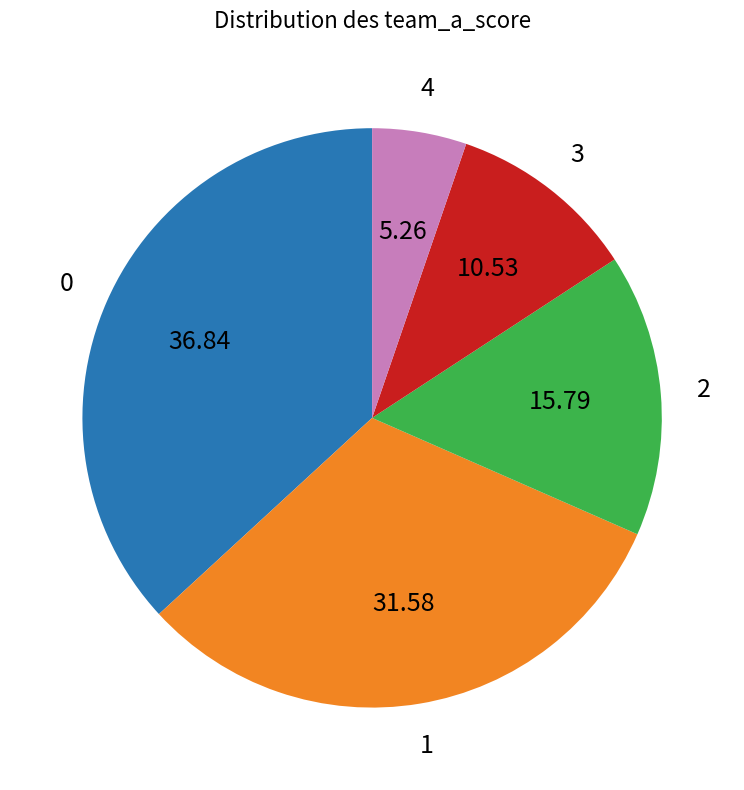

How many segments does this pie chart have?

5